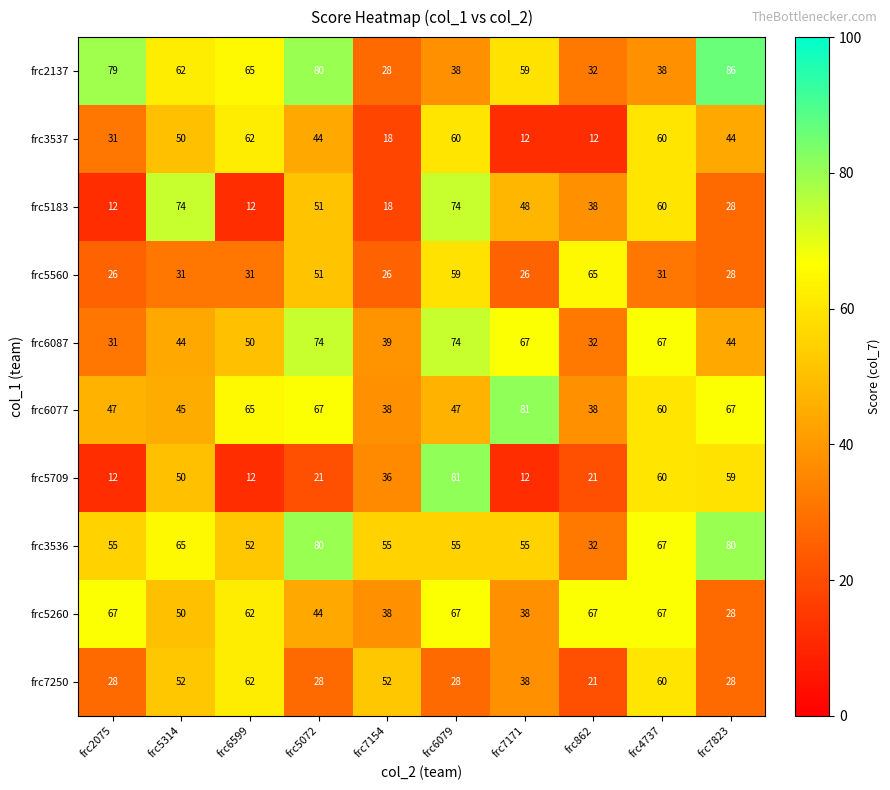

What is the minimum value shown in the chart?

12